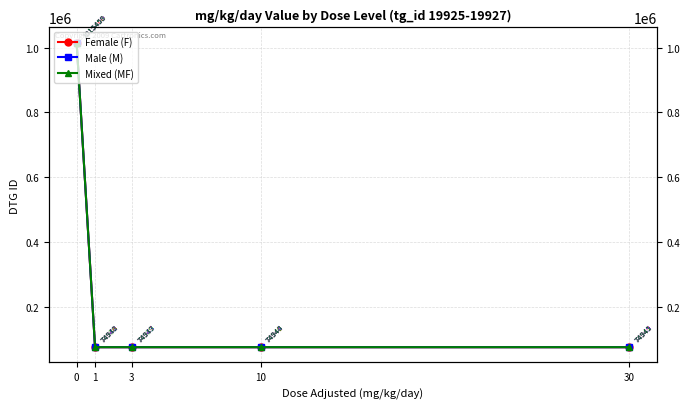

Which series has the largest total across all categories?

Female (F)